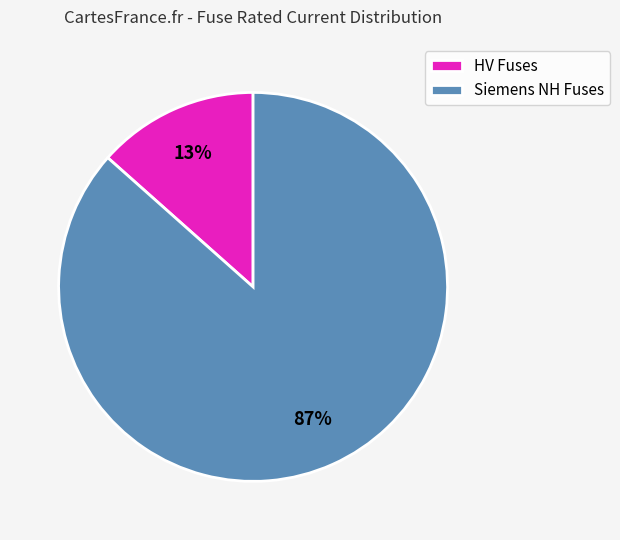

Count the number of slices in the pie.

2